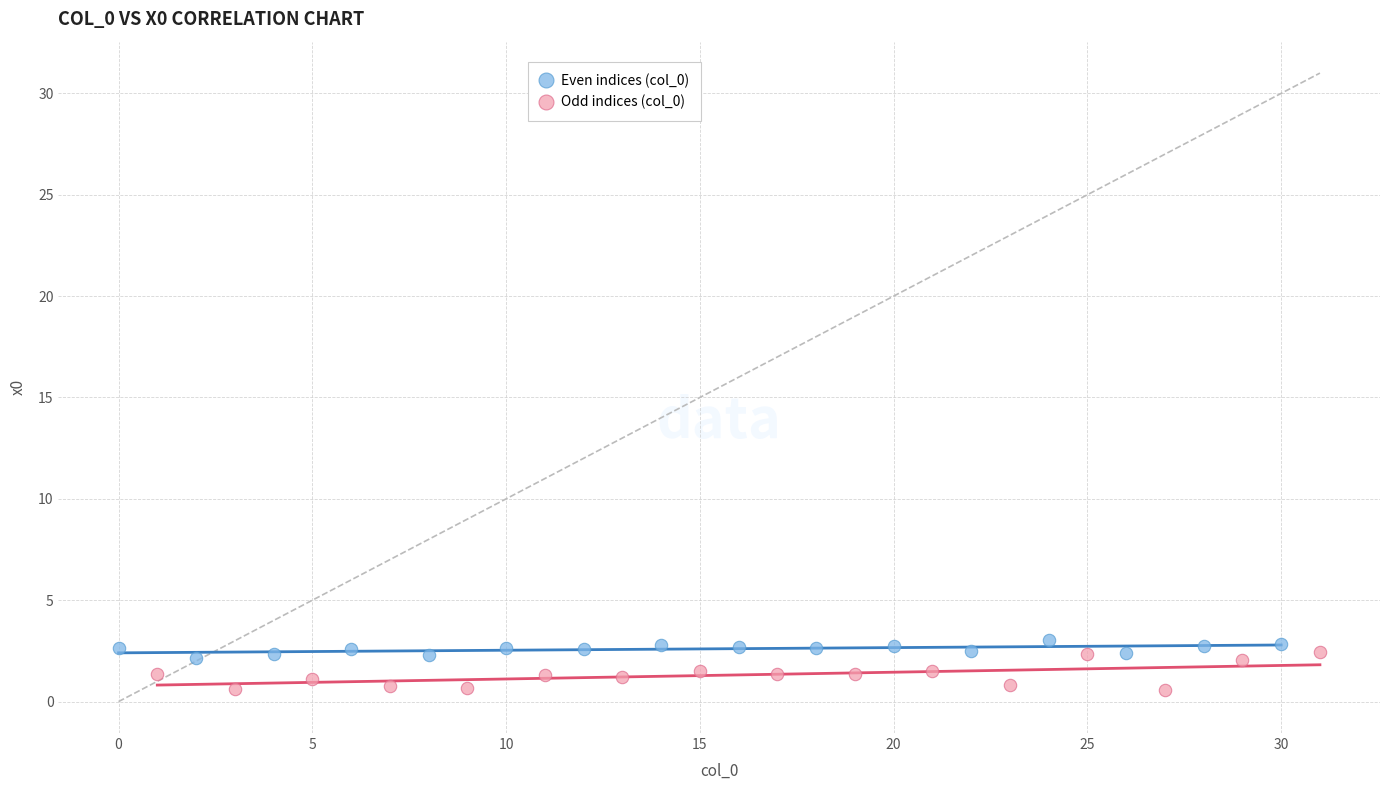

Which series contains the lowest Y value?

Odd indices (col_0)